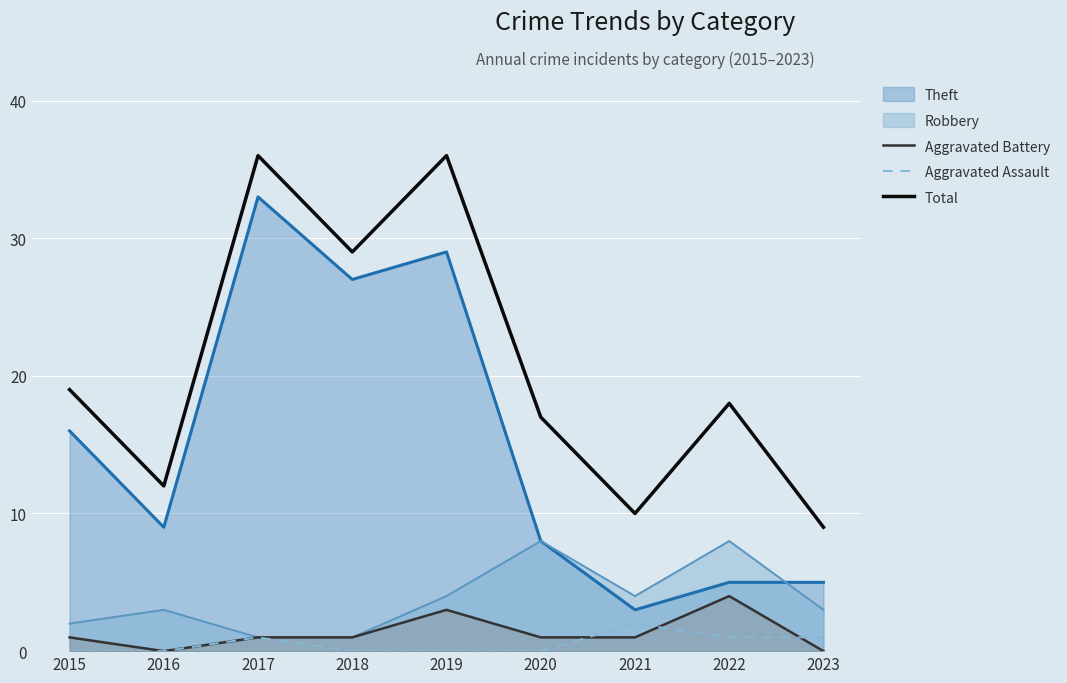

How many lines are shown in the chart?

5